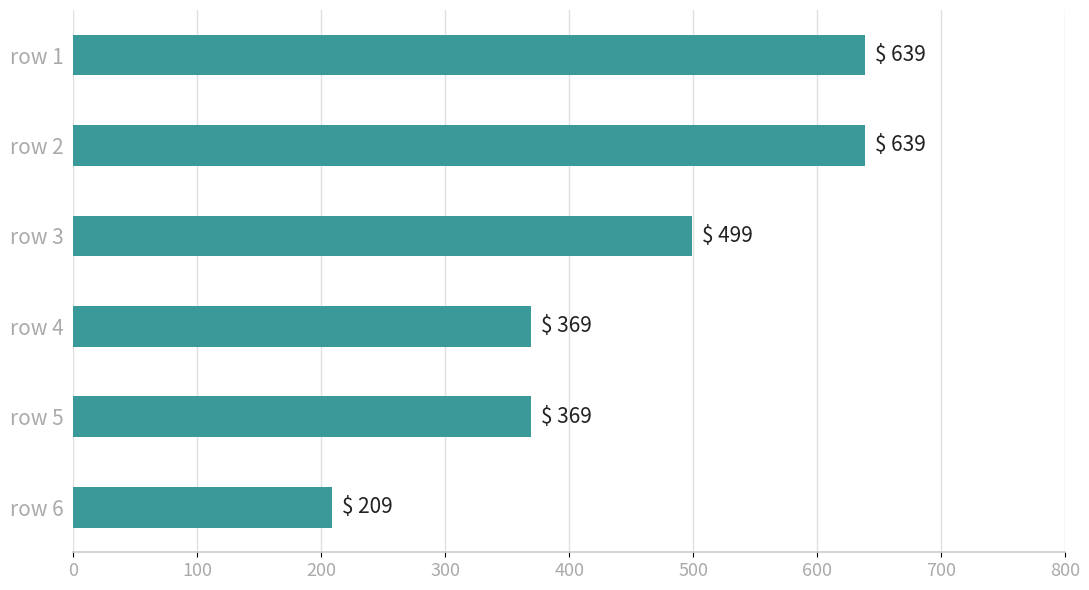

What is the value of the 1st bar from the top?

639